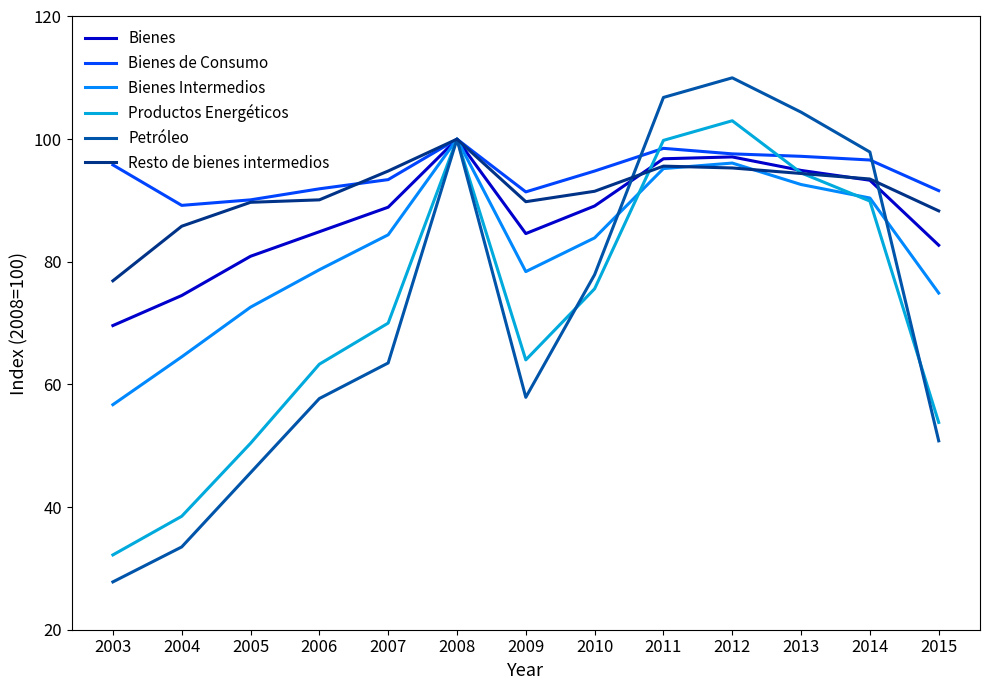

Which series changed the most between 2003 and 2015?

Petróleo